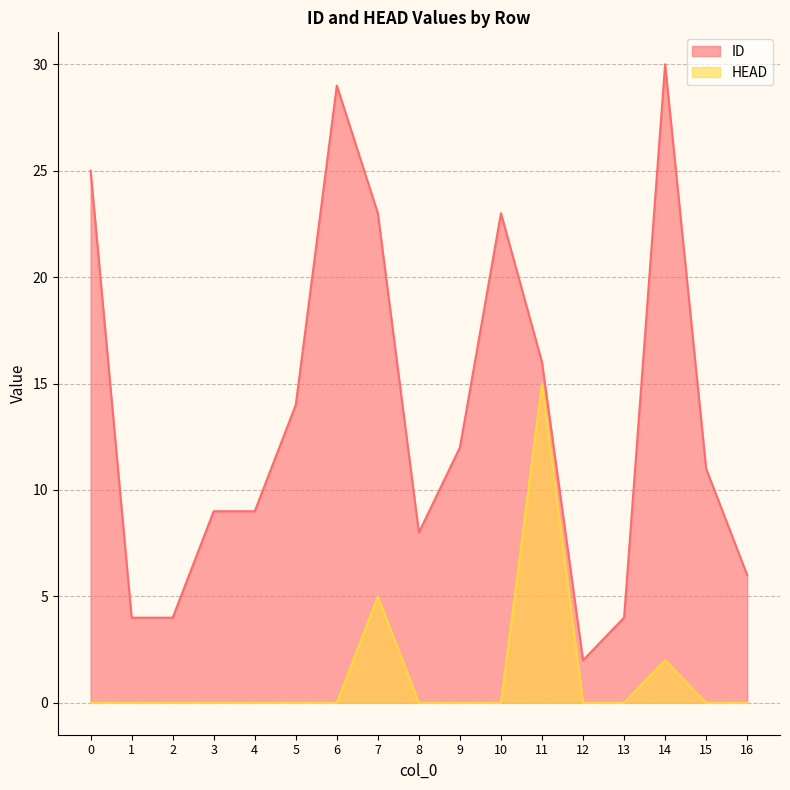

List the series in order of their overall mean, highest first.

ID, HEAD